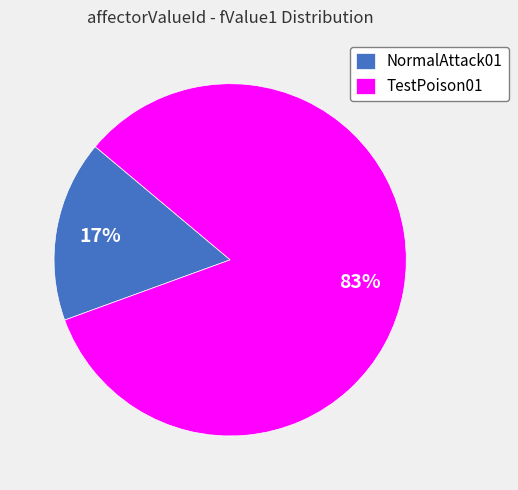

To the nearest percent, what portion does TestPoison01 represent?

83%